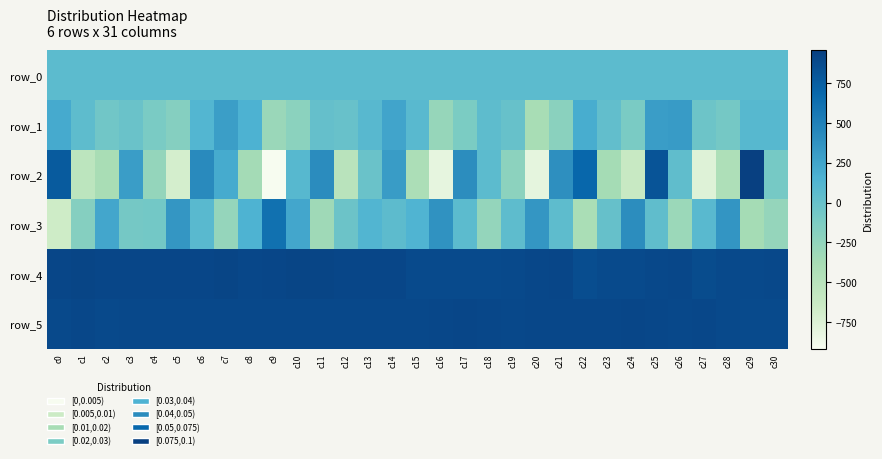

Is the value of row_4 at c16 greater than the value of row_2 at c11?

Yes